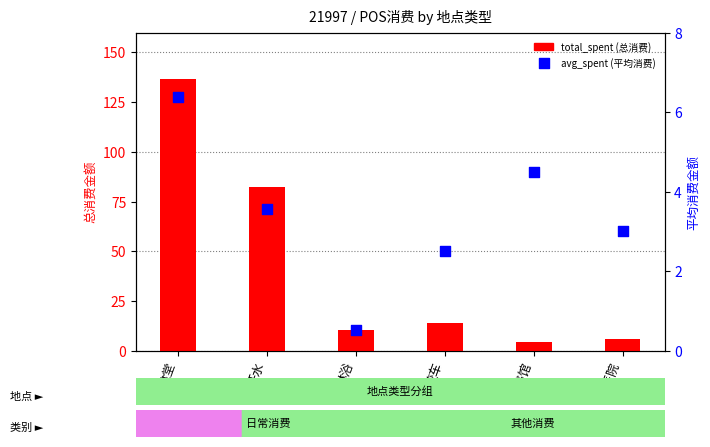

Which series has the widest spread of Y values?

total_spent